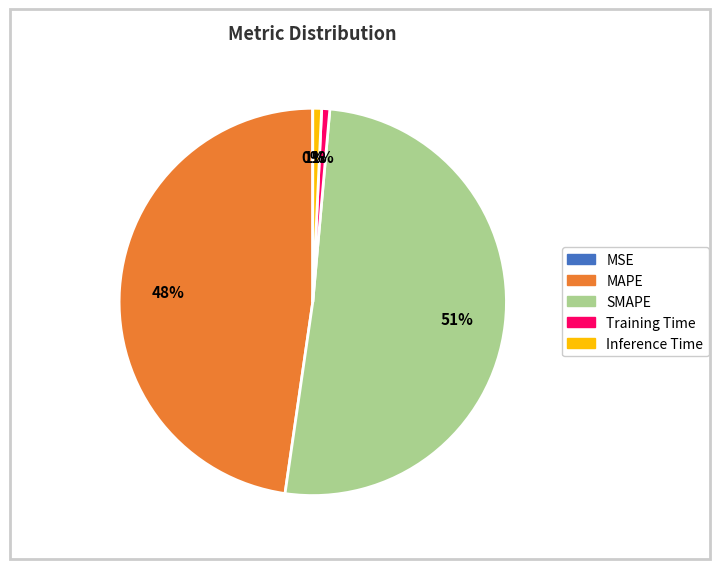

Between MAPE and Training Time, which is larger?

MAPE